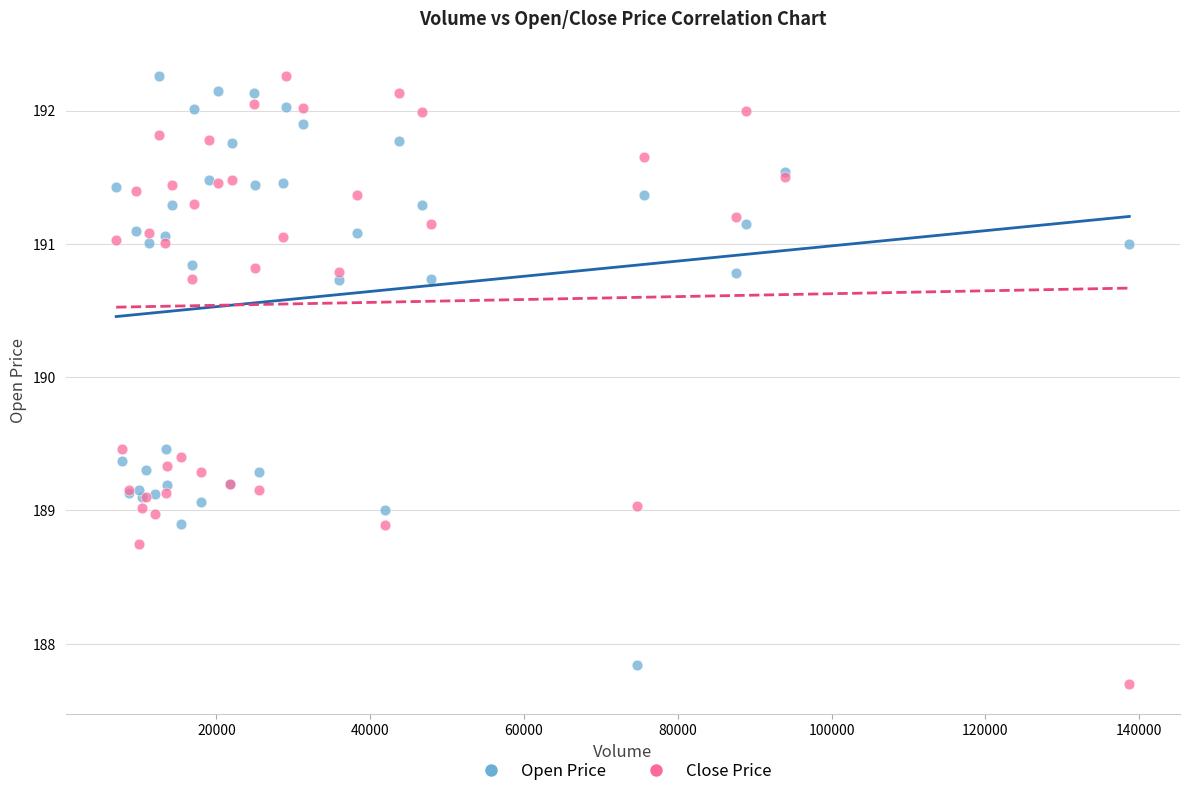

What is the X range (max minus min) for the scatter plot?

131758.0